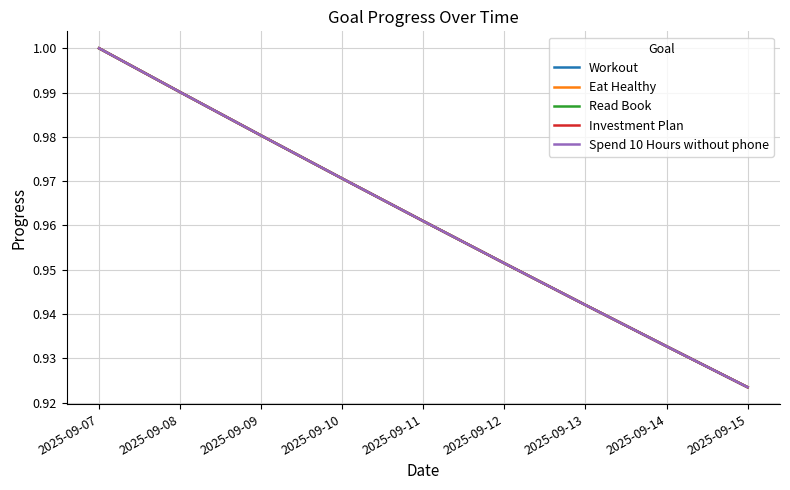

True or false: Investment Plan and Read Book intersect in this chart.

False